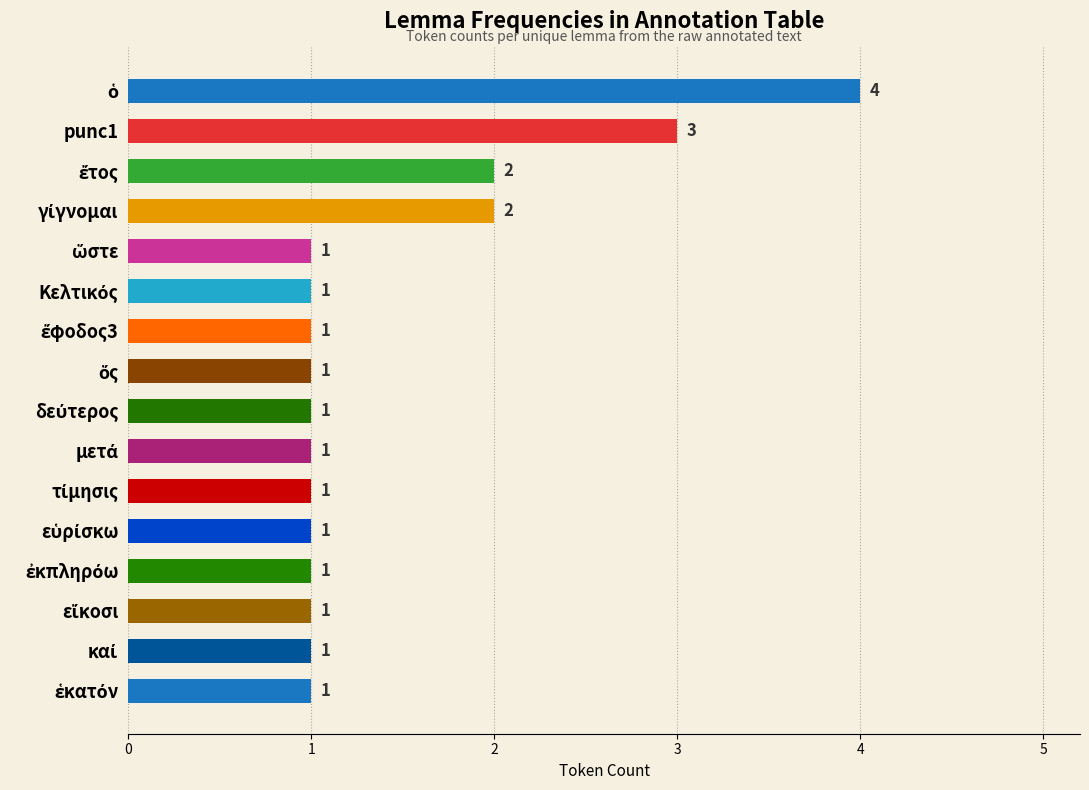

What is the greatest value displayed?

4